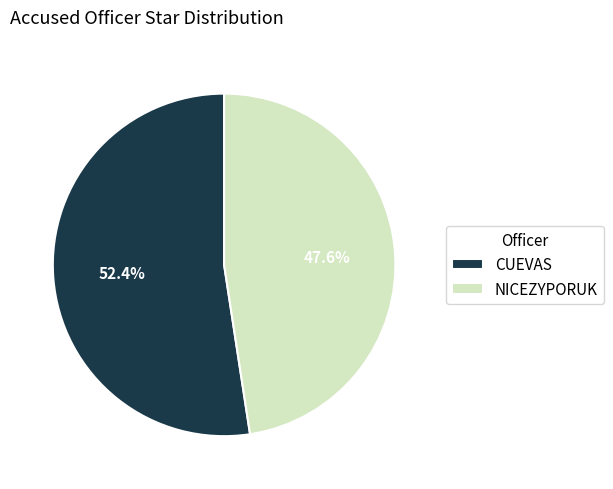

How many slices are in this pie chart?

2